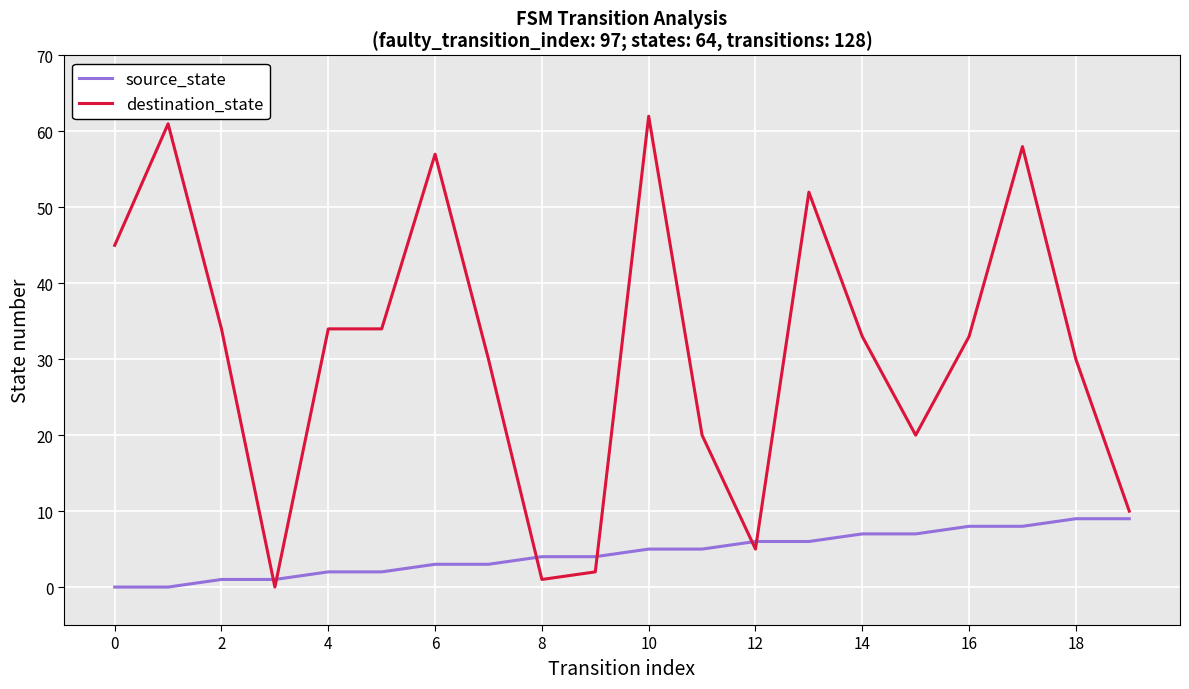

Rank the series by their maximum value, from highest to lowest.

destination_state, source_state